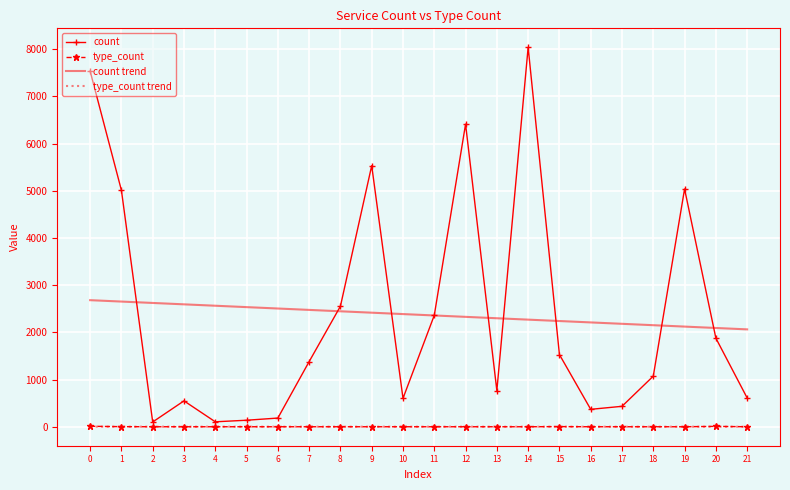

What is the greatest value displayed?

8039.0